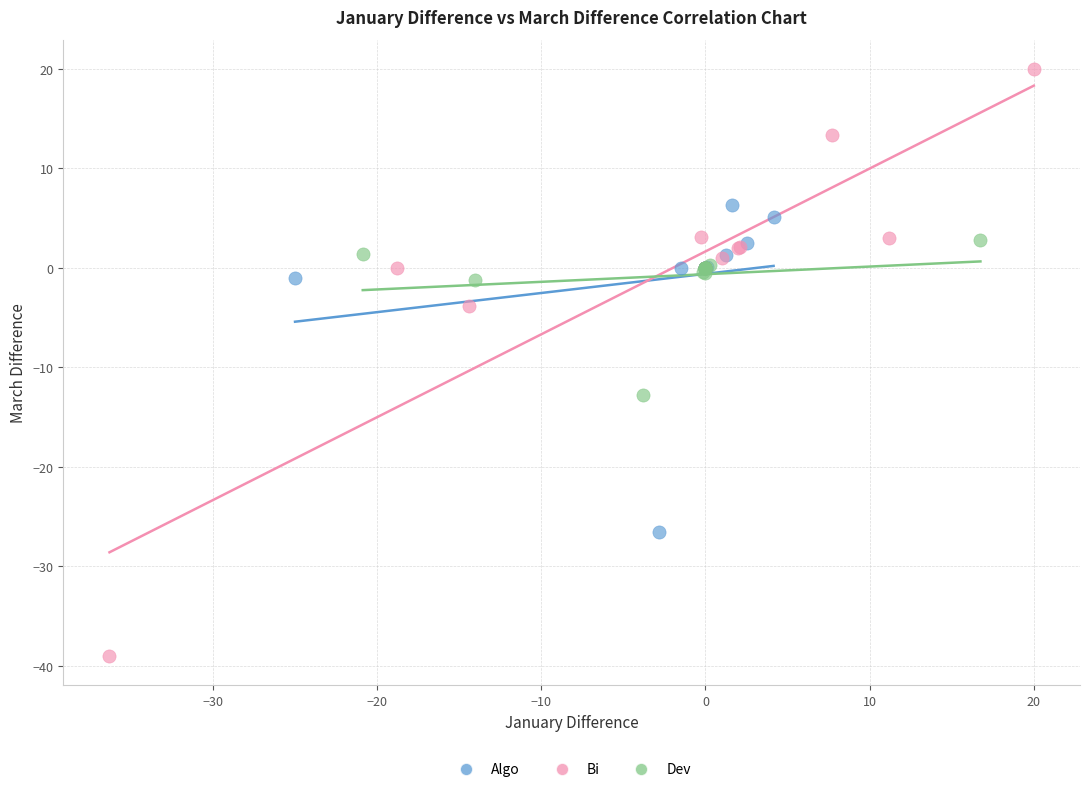

What are all the series names shown in the legend?

Algo, Bi, Dev